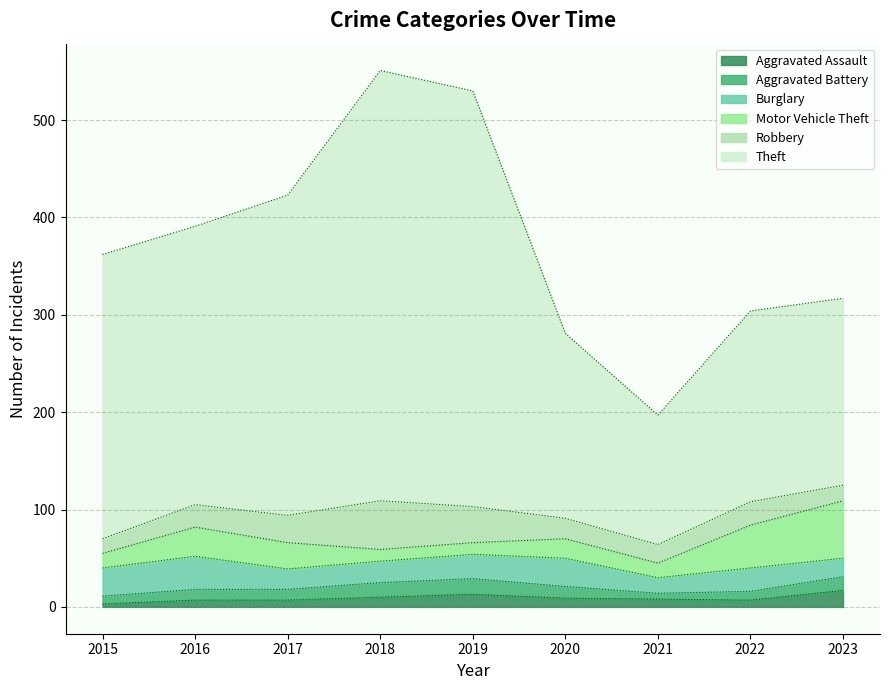

Reading right to left, transcribe all the data shown in this chart.

Aggravated Assault: 17	7	8	9	13	10	7	7	3
Aggravated Battery: 14	9	6	12	16	15	11	11	8
Burglary: 19	24	16	29	25	22	21	34	29
Motor Vehicle Theft: 59	44	15	20	12	12	27	30	15
Robbery: 16	24	19	21	37	50	28	23	15
Theft: 192	196	133	190	427	442	329	286	292